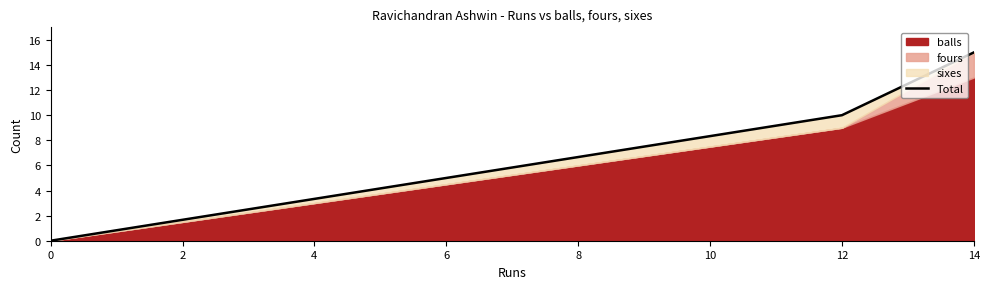

Count the values in the range 0 to 15.

3